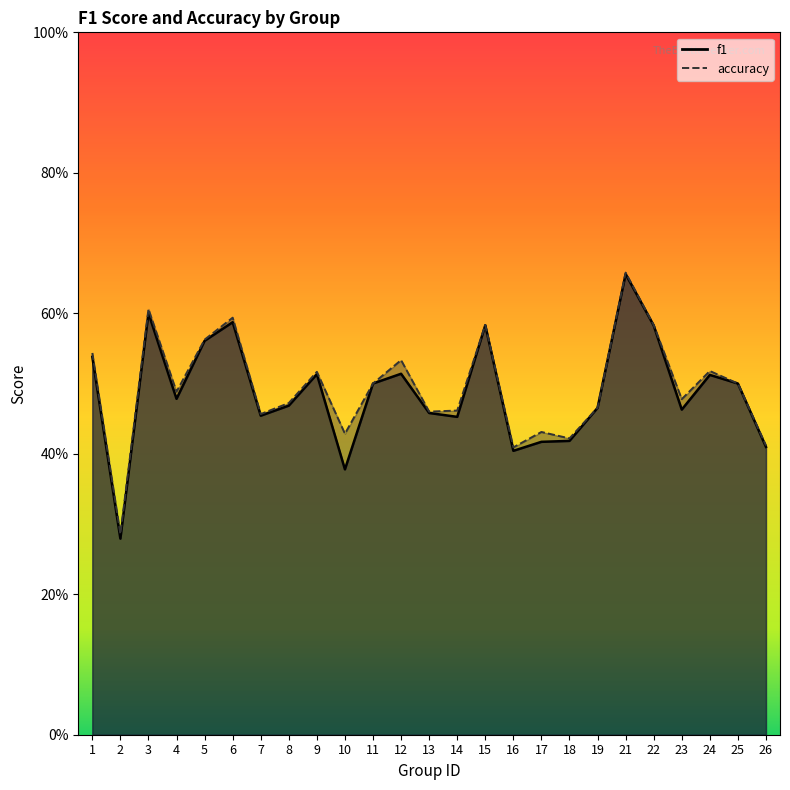

Between 7 and 26, which series saw the biggest shift?

accuracy